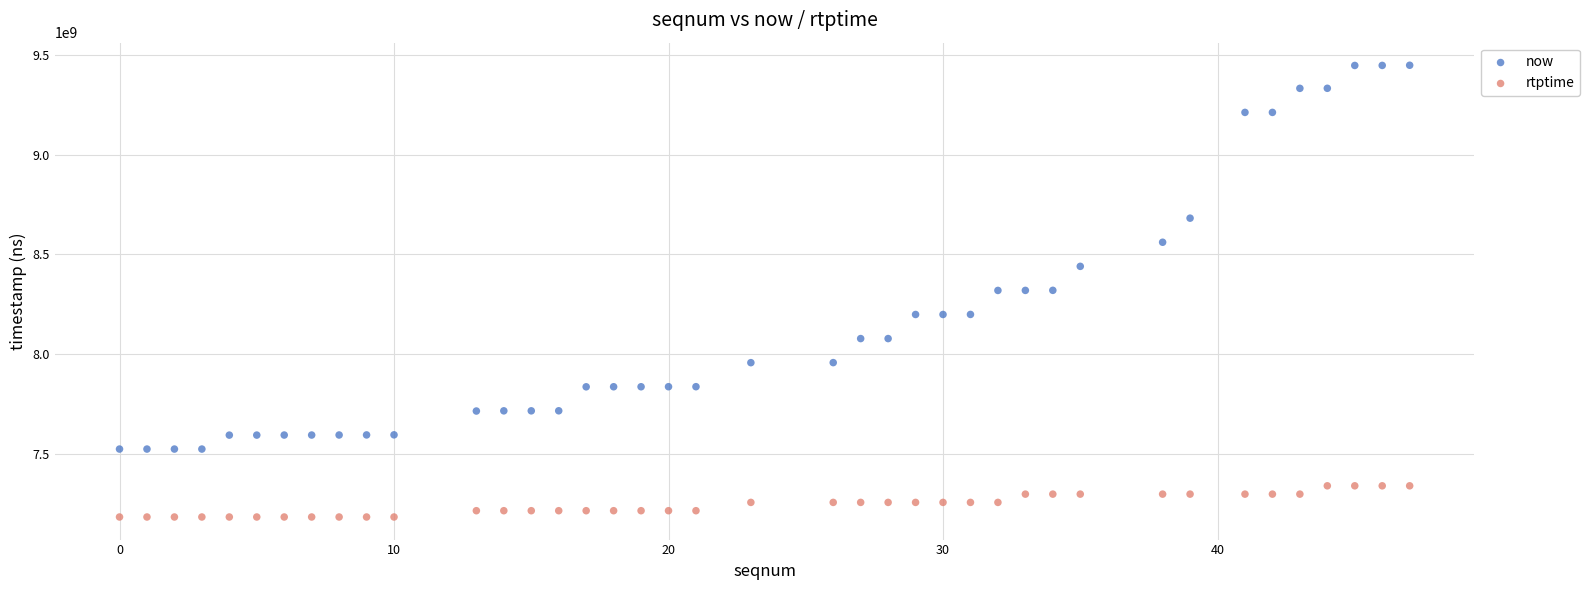

Which series contains the lowest Y value?

rtptime